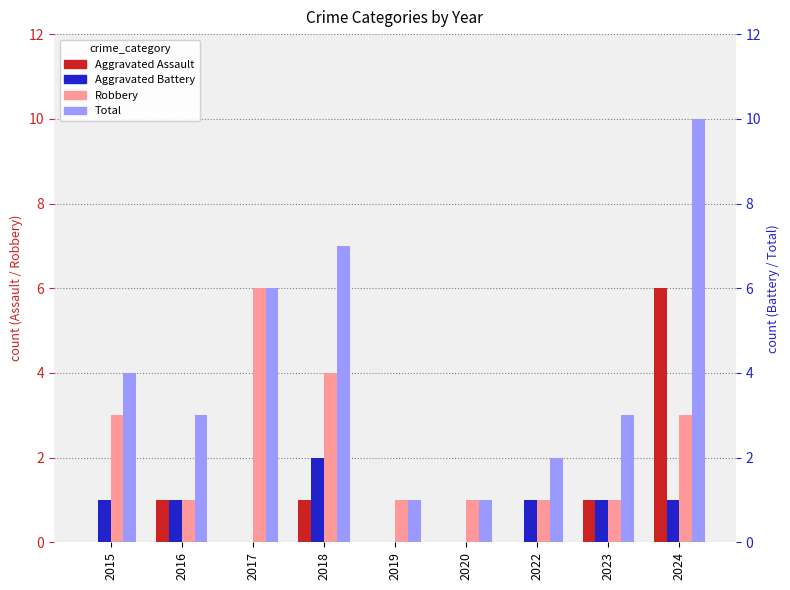

What is the average value of the Aggravated Battery series?

1